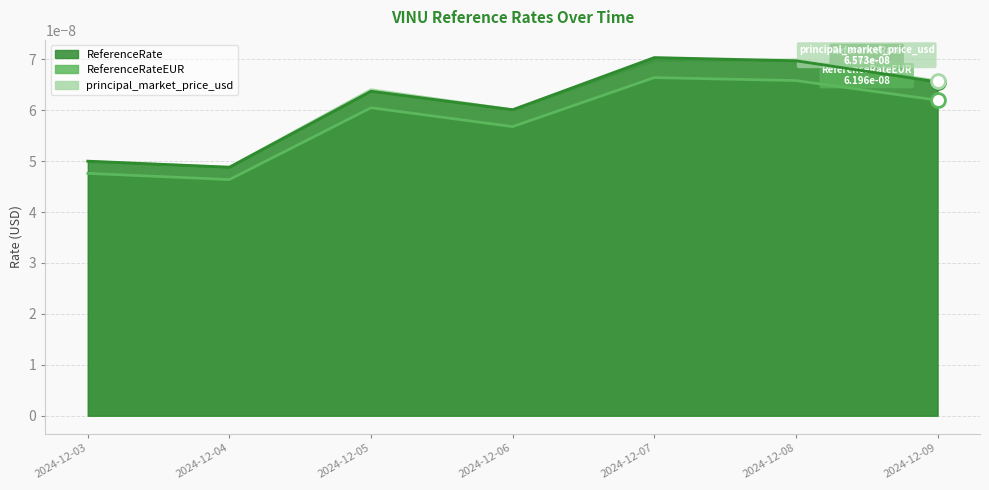

At which category does ReferenceRate reach its first local valley?

2024-12-04